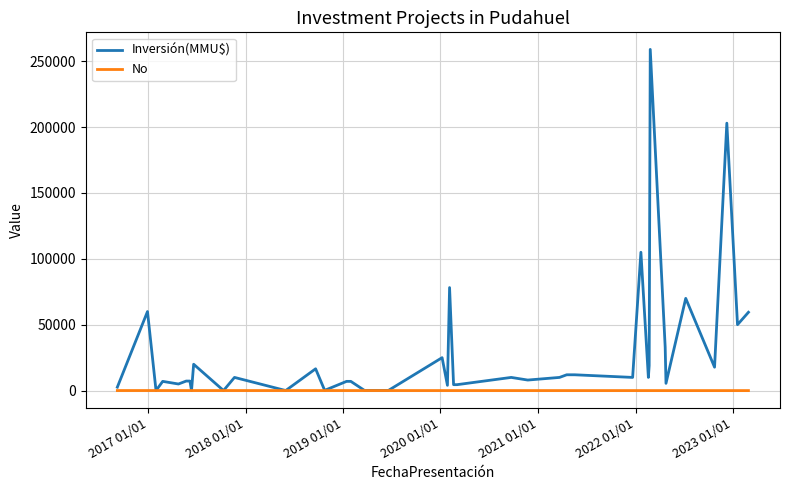

What is the difference between the second highest and second lowest values in the Inversión(MMU$) series?

202963